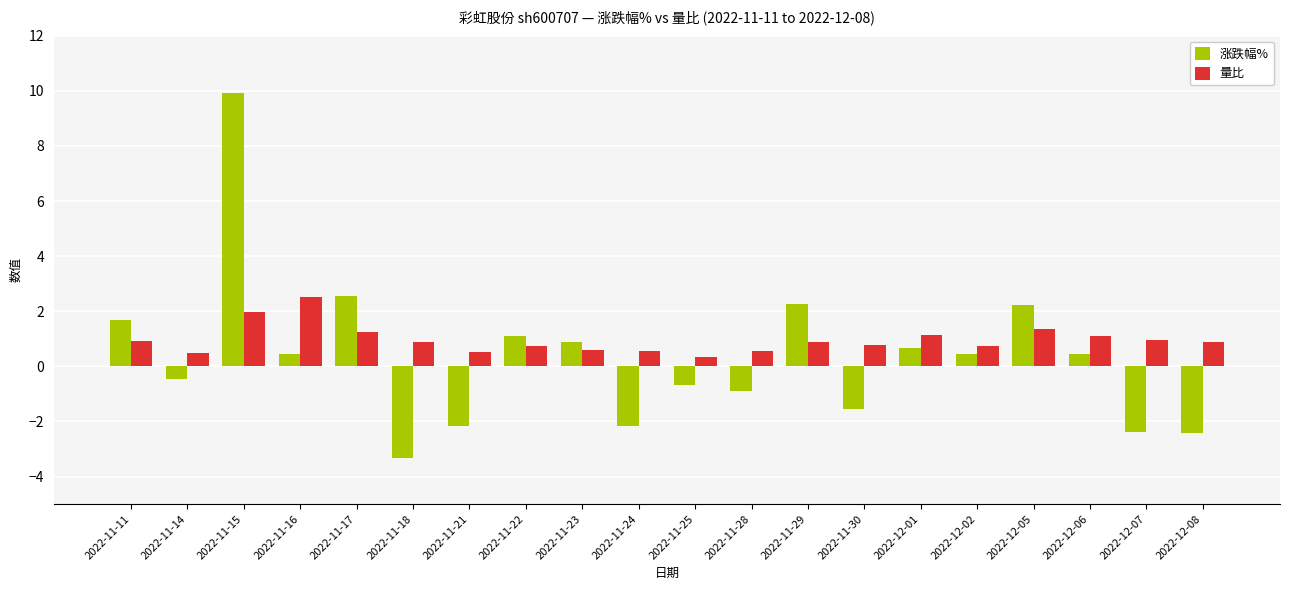

What is the greatest value displayed?

9.9